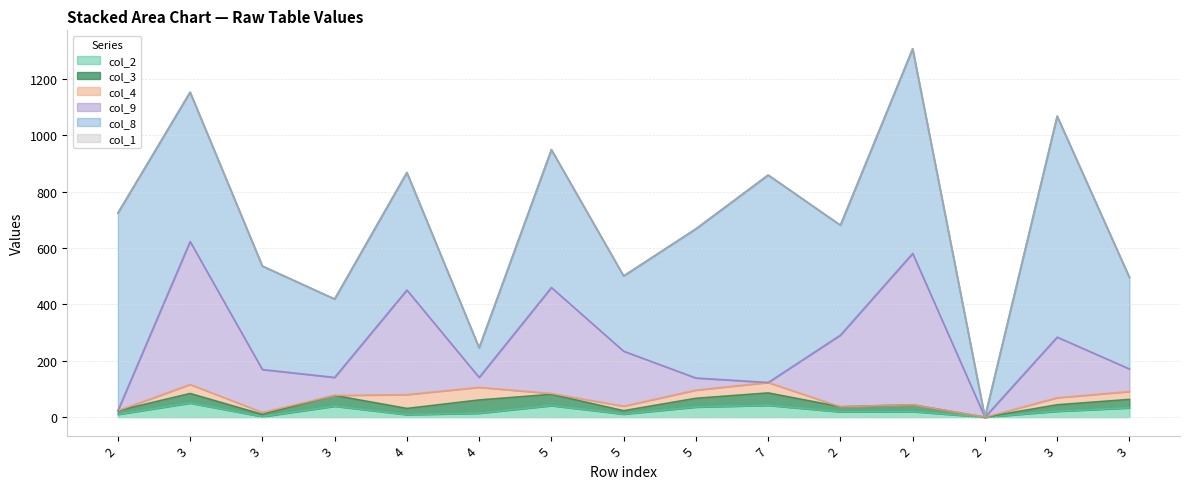

Does the chart have visible grid lines?

Yes